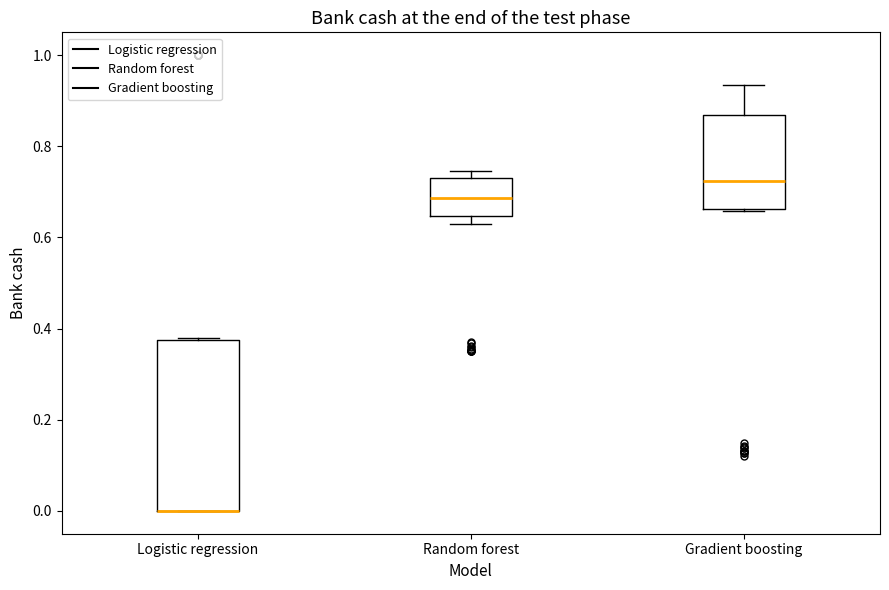

Reading left to right, transcribe this box plot: for each box, give where its median line is, the range the box spans, and where its two whiskers end, as read against the y-axis. The values are not printed on the chart, so give them approximately, as read against the axis.

Logistic regression: median 0.00 (drawn on the box's lower edge), box 0.00 to 0.38, whiskers 0.00 to 0.38
Random forest: median 0.68, box 0.64 to 0.74, whiskers 0.62 to 0.74 (just above the box's upper edge)
Gradient boosting: median 0.72, box 0.66 to 0.86, whiskers 0.66 to 0.94